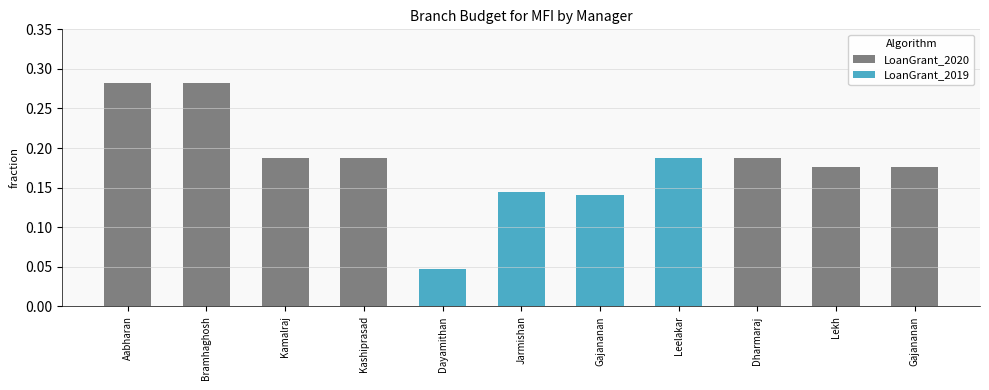

How many categories are shown in the chart?

11